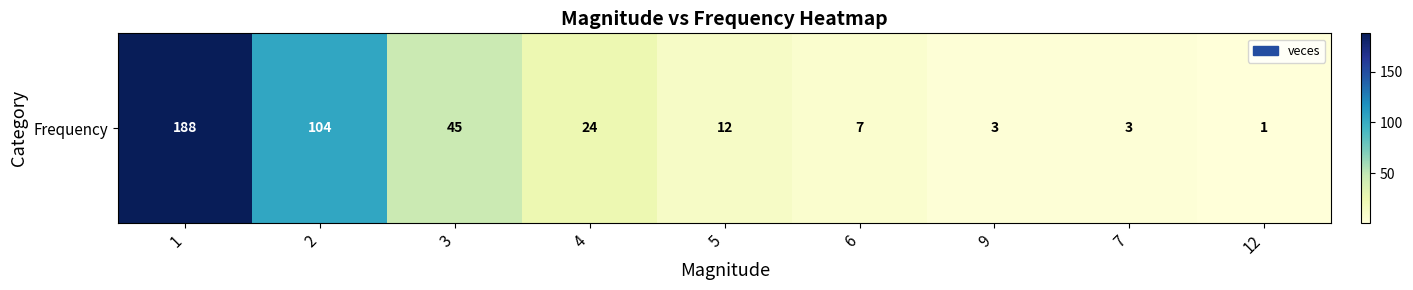

Reading left to right, list all the values displayed in this chart.

1=188	2=104	3=45	4=24	5=12	6=7	9=3	7=3	12=1